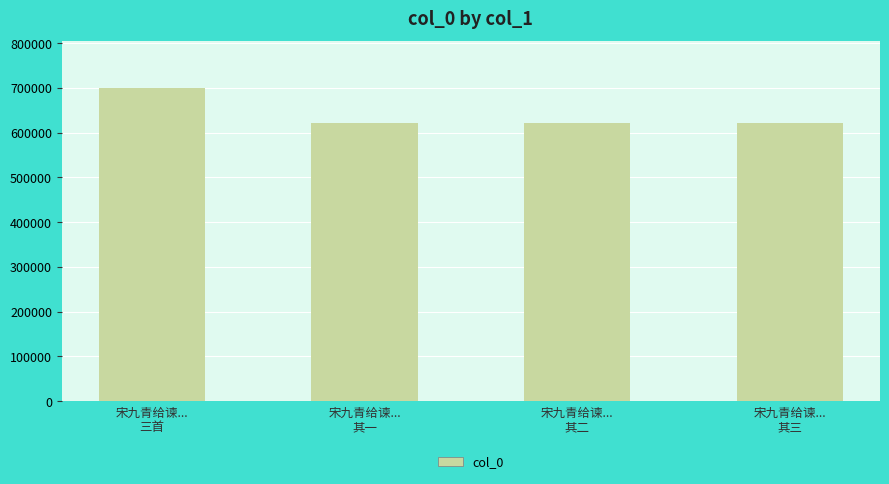

Is it true that the value at 宋九青给谏...
三首 is 1050448?

False